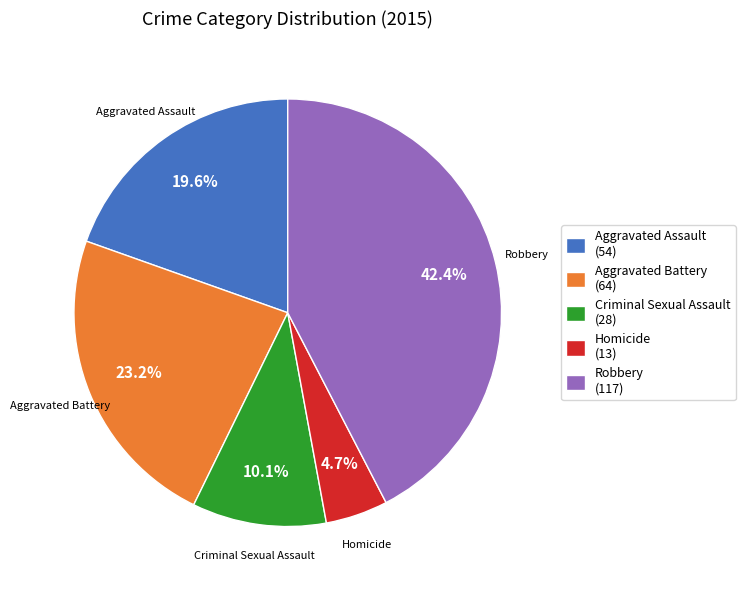

To the nearest percent, what is the difference between the largest and smallest slice percentages?

38%